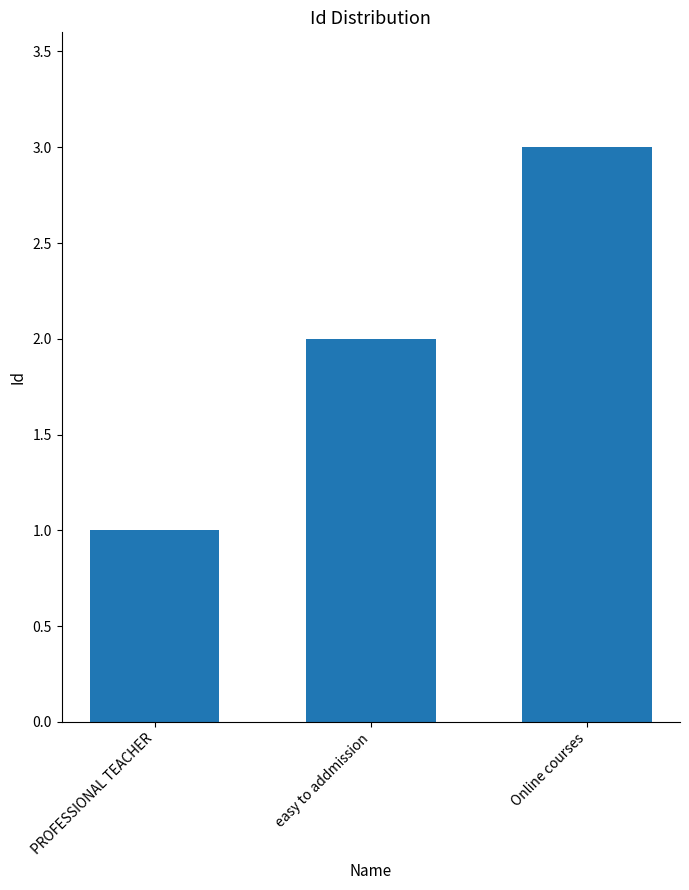

True or false: the data shows 2 at Online courses.

False